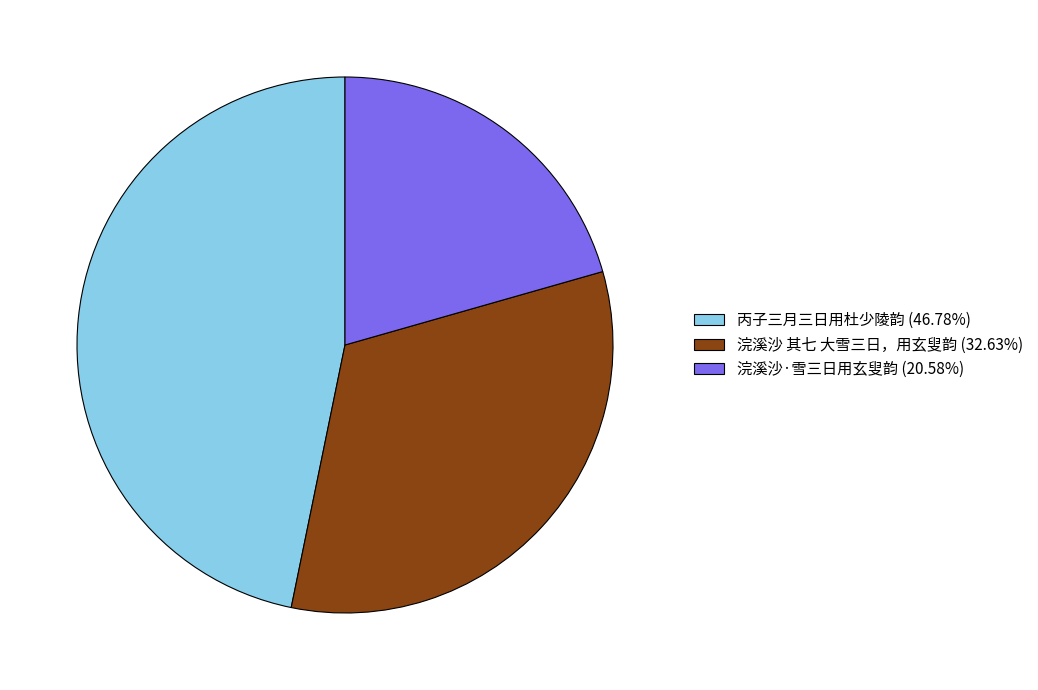

Combined, do 丙子三月三日用杜少陵韵 and 浣溪沙·雪三日用玄叟韵 account for over 50%?

Yes